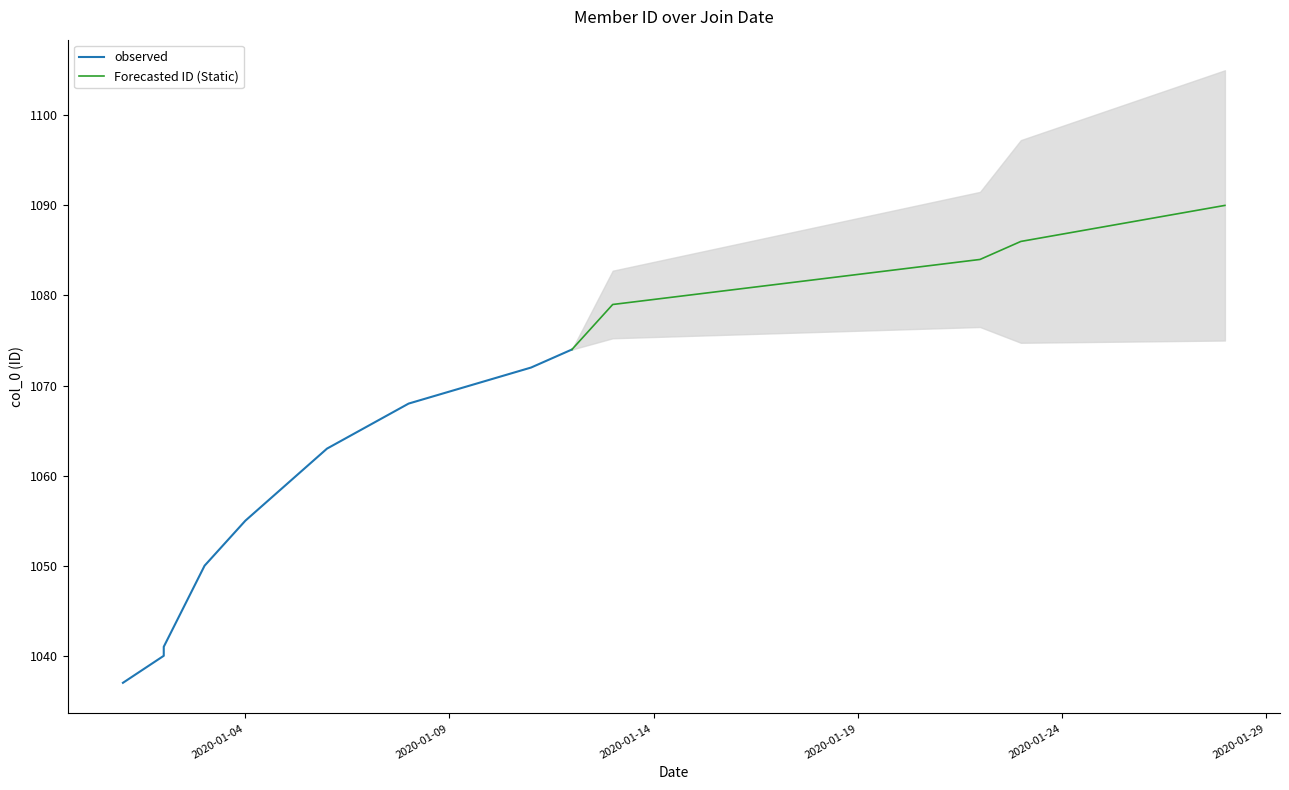

Does the chart display data point markers on the line(s)?

No